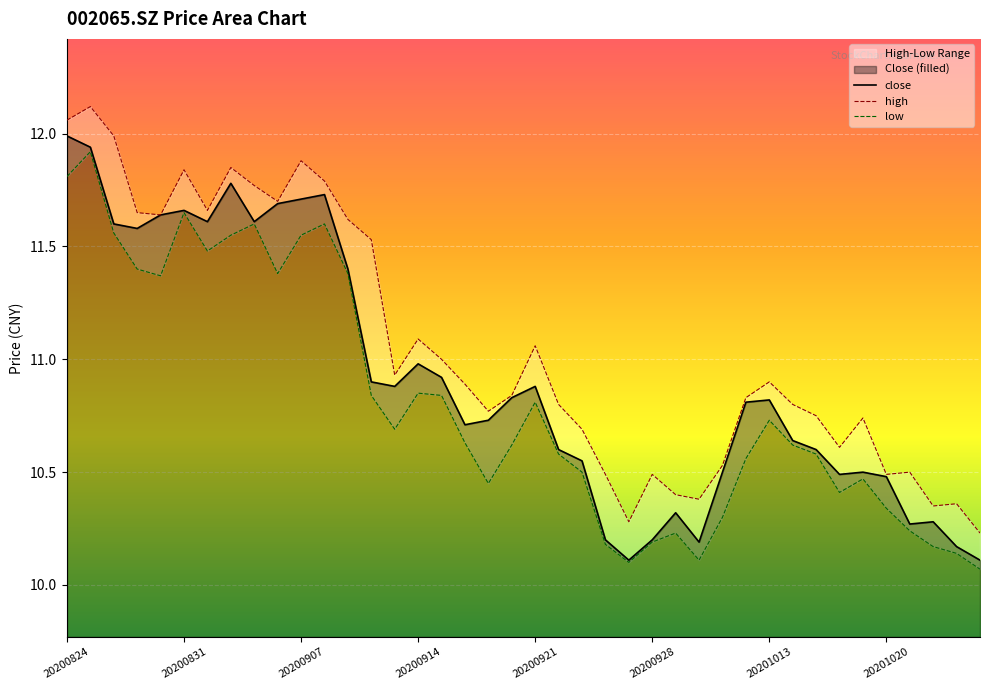

What is the minimum value for close?

10.1